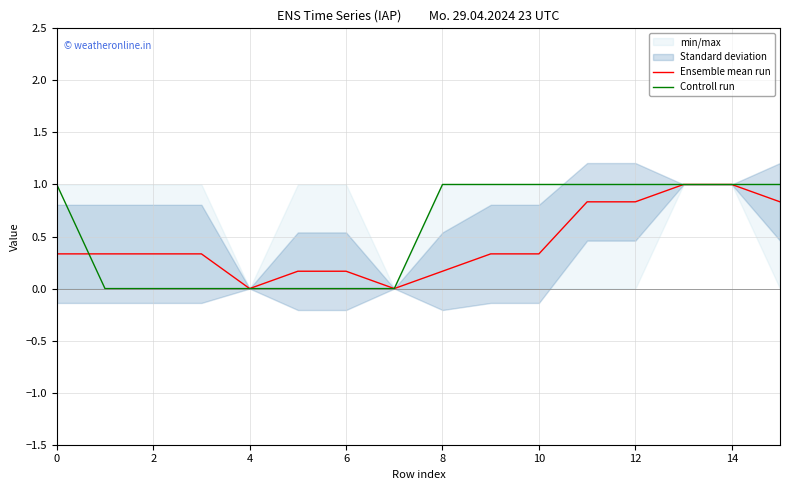

The value of Ensemble mean run at 8 is 0.2. True or false?

True